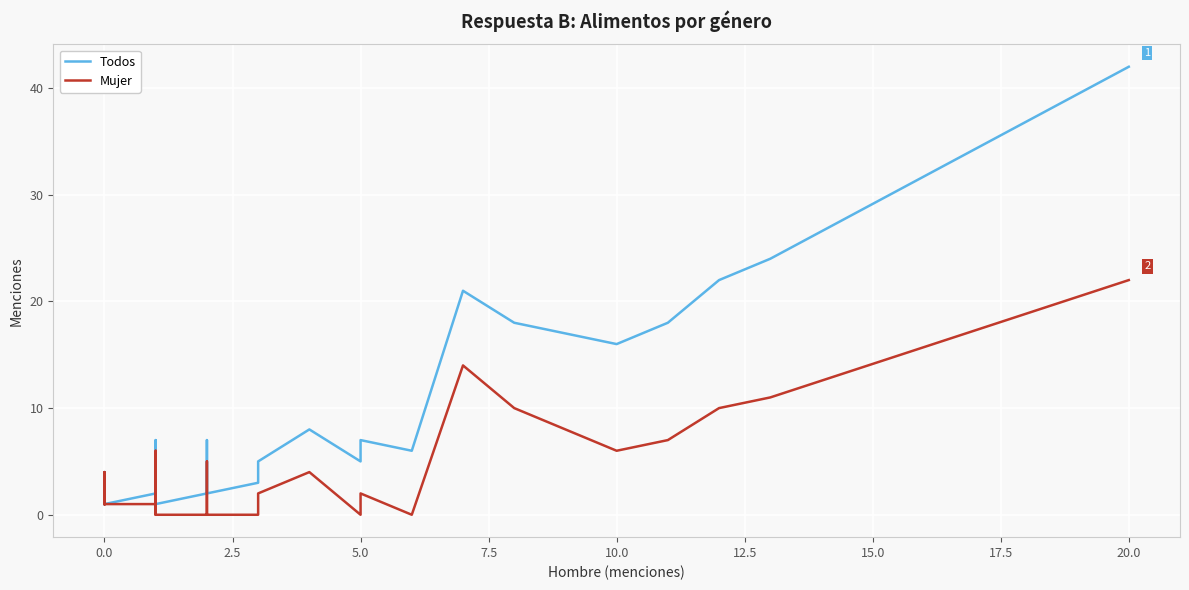

Which series has the largest total across all categories?

Todos